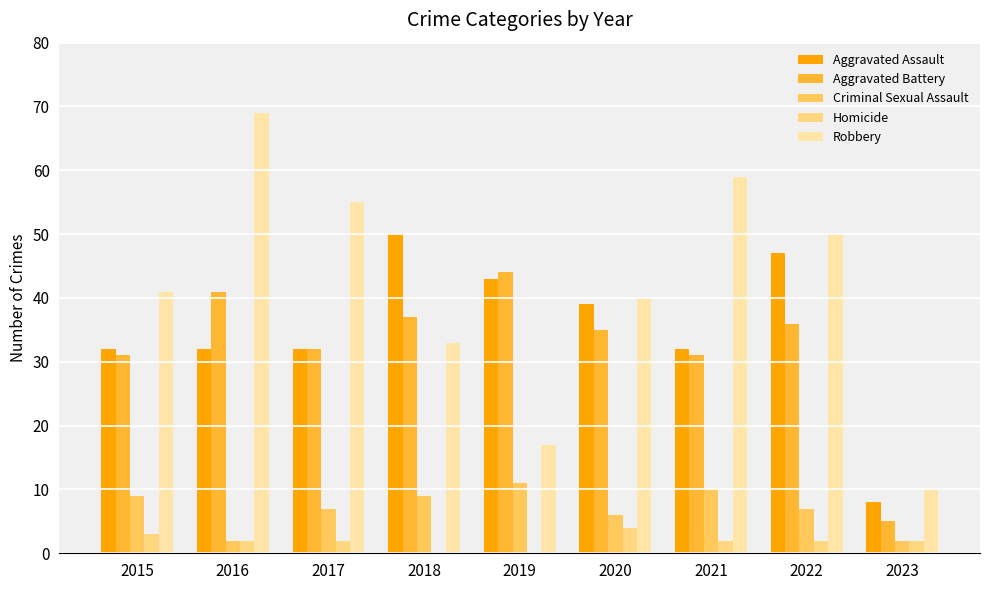

What value does the Criminal Sexual Assault series have at 2017?

7